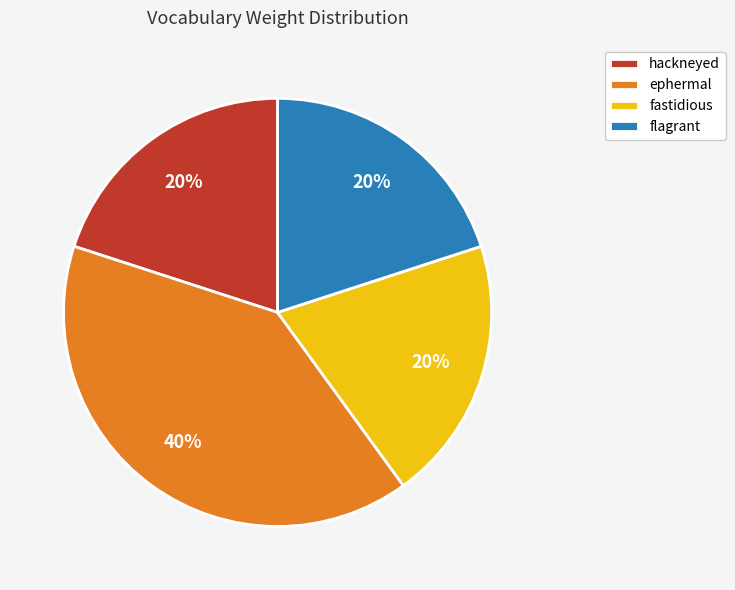

Does ephermal represent more than half of the total?

No